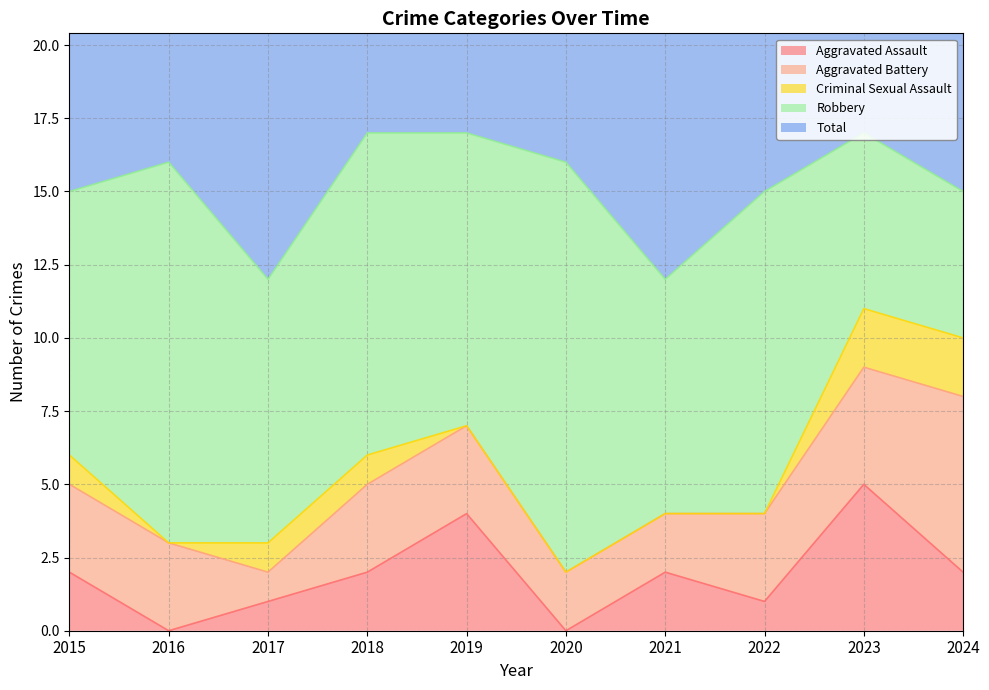

What is the difference between the Aggravated Assault values at 2019 and 2018?

2